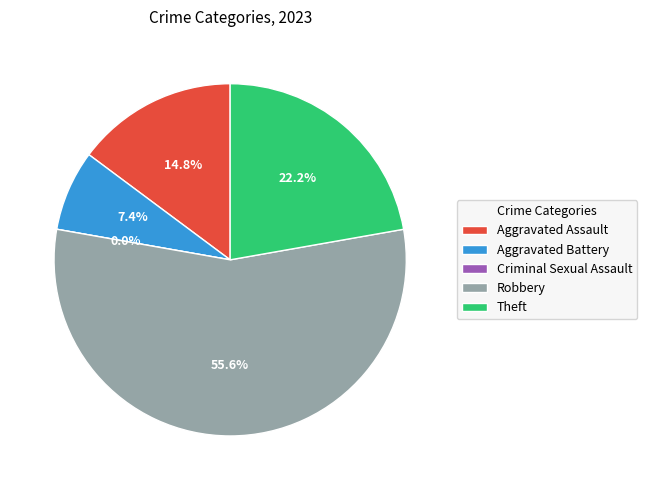

Is there a majority slice in this chart?

Yes